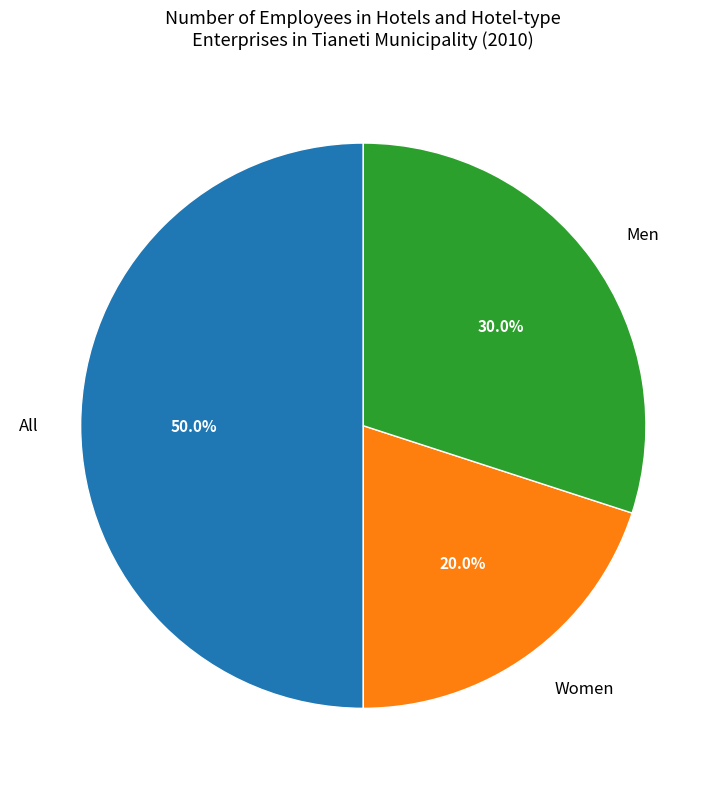

Rank the categories by value from lowest to highest.

Women, Men, All